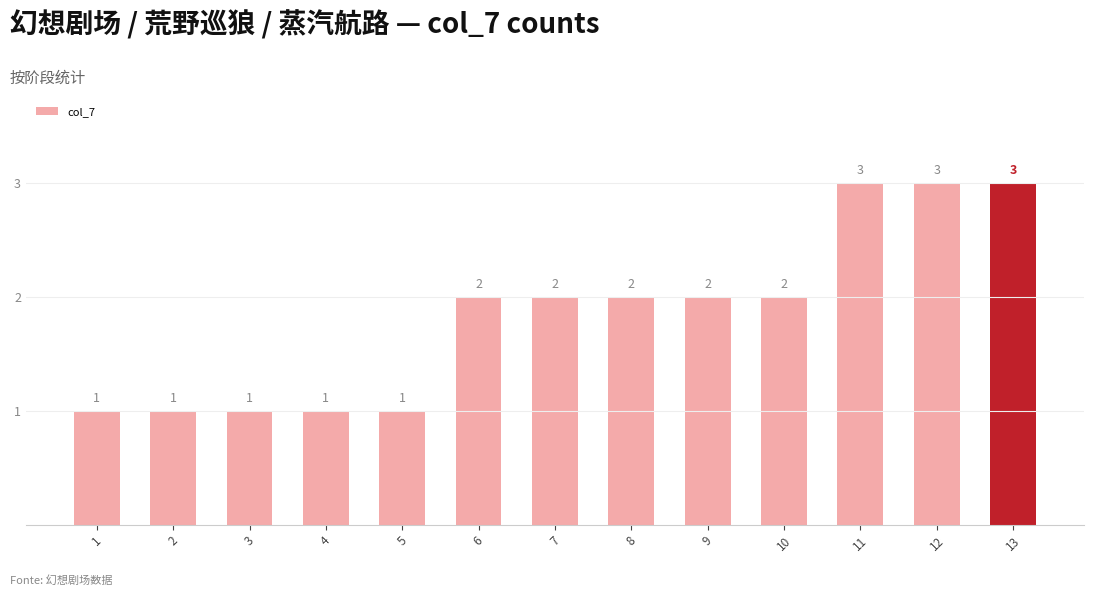

What value does the data have at 11?

3